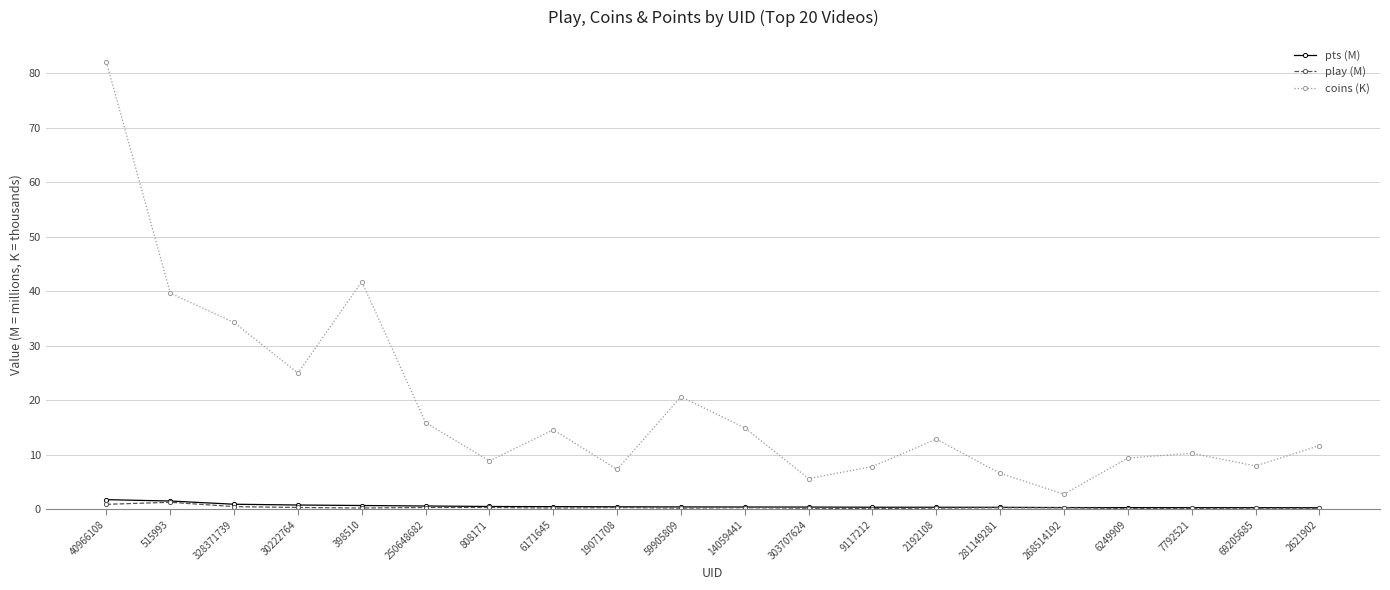

What is the value of the play (M) point at the 4th from the left?

0.3